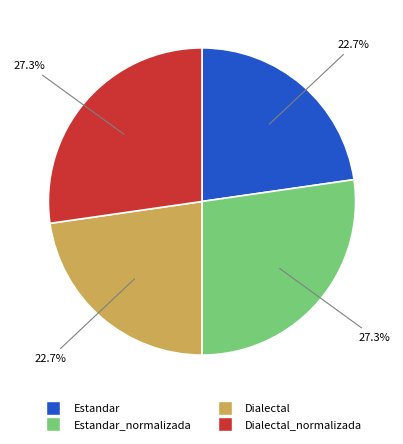

To the nearest percent, what is the difference between the largest and smallest slice percentages?

5%